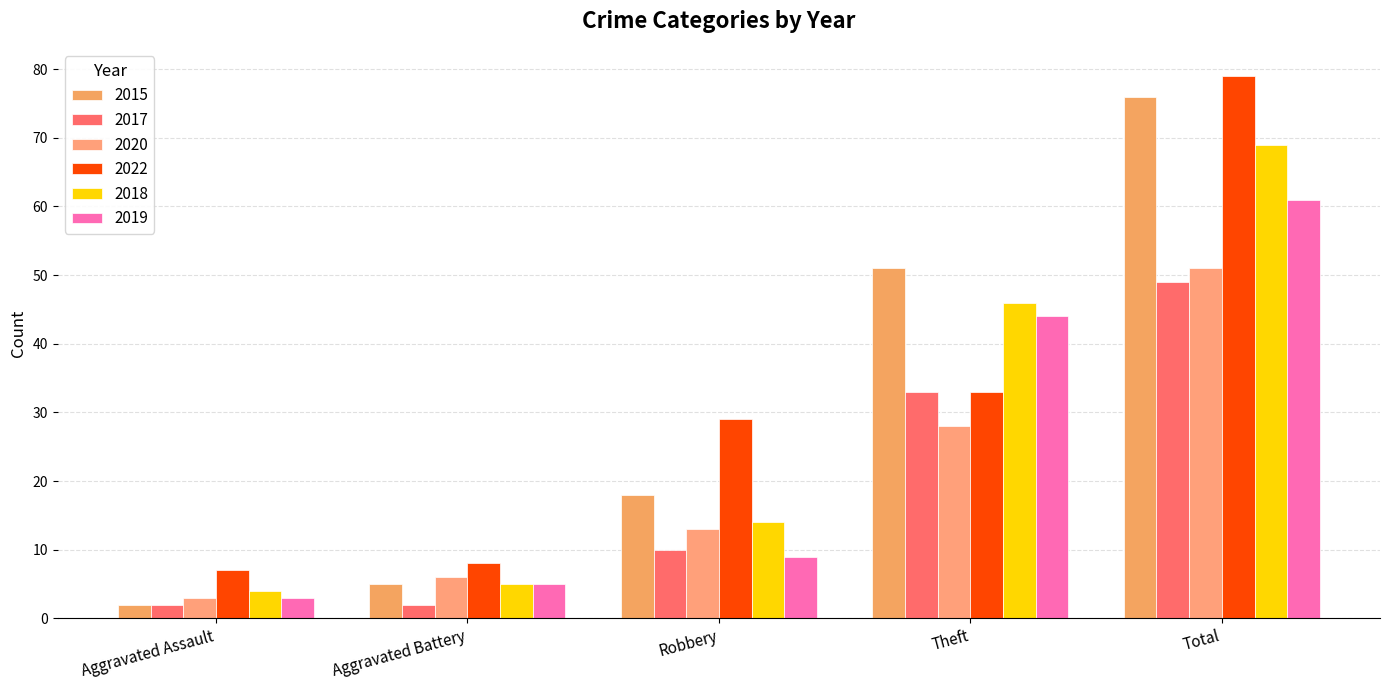

What is the difference between the 2022 values at Theft and Robbery?

4